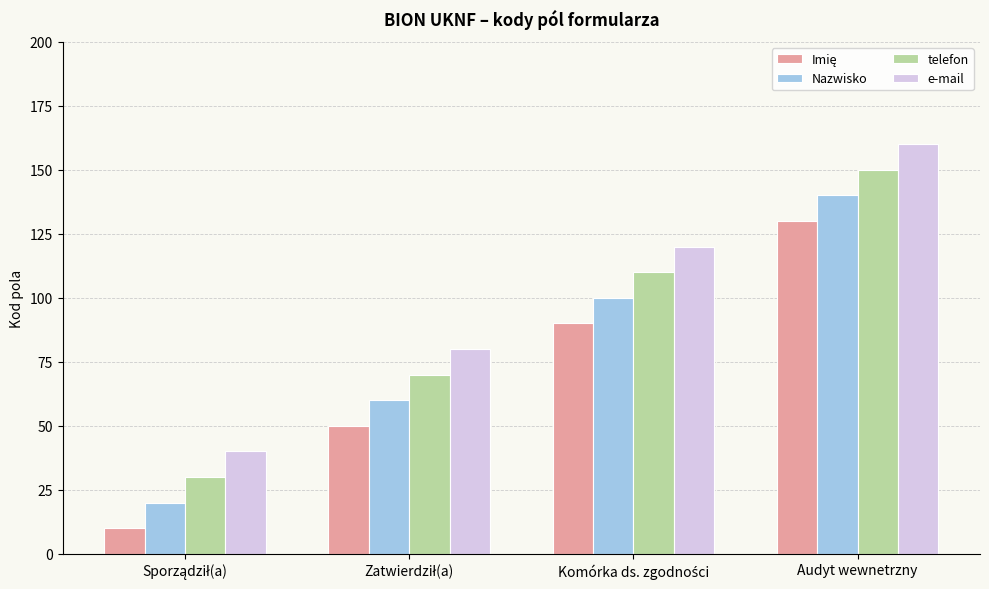

What is the spread (max minus min) of values at Audyt wewnetrzny?

30